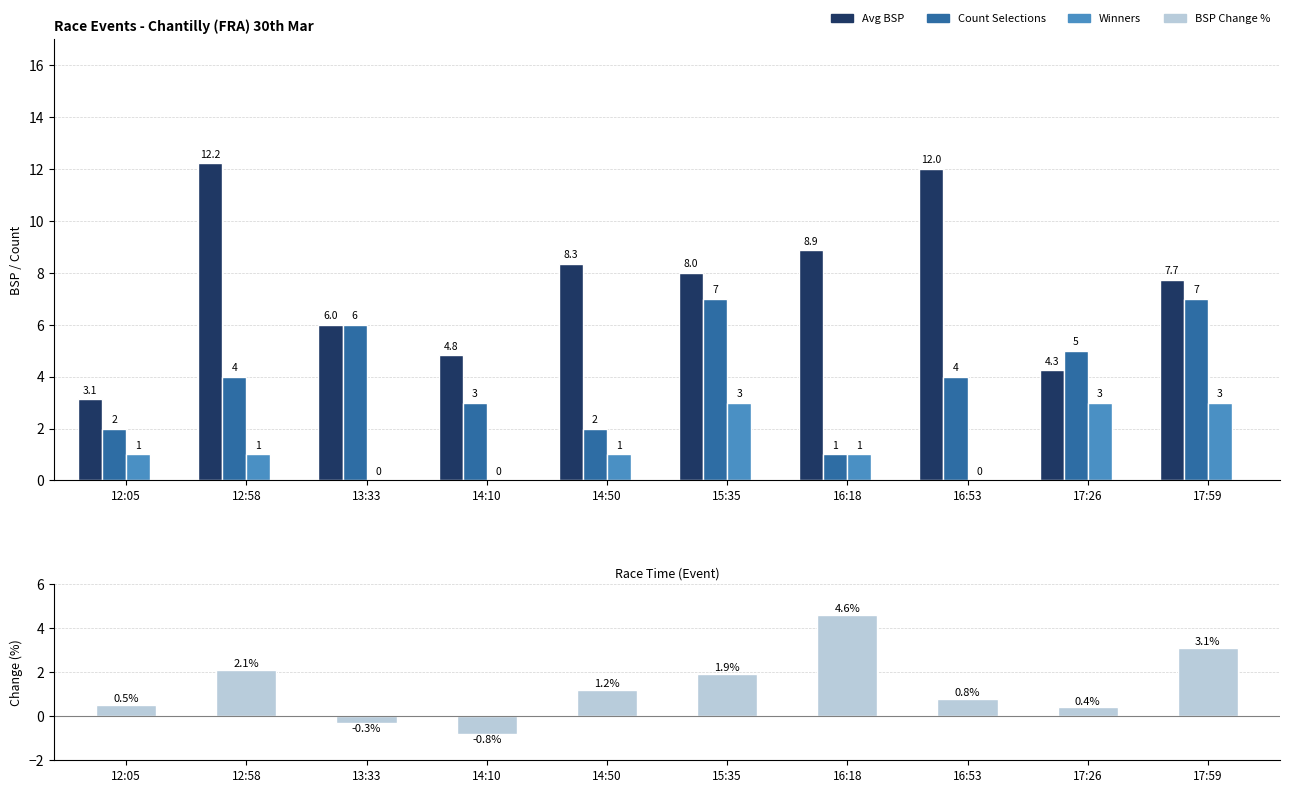

True or false: BSP Change % has a value of 0.4 at 16:53.

False